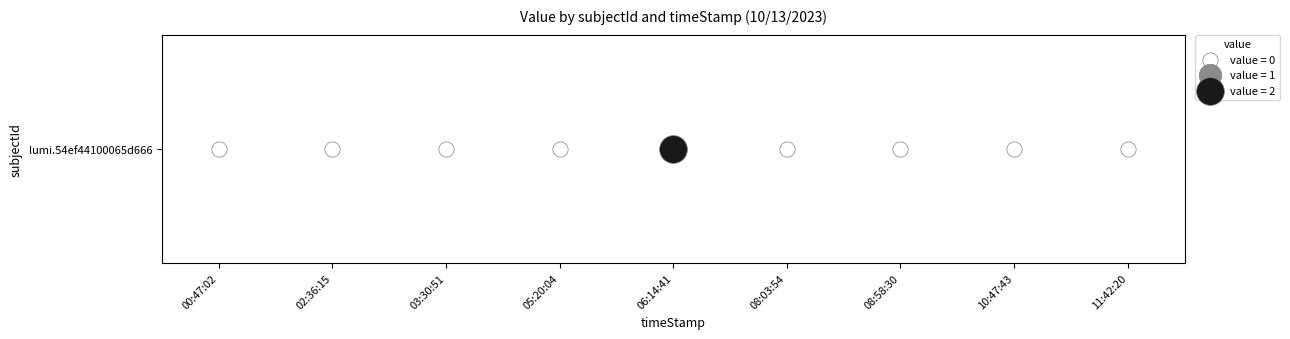

What is the sum of all values?

2